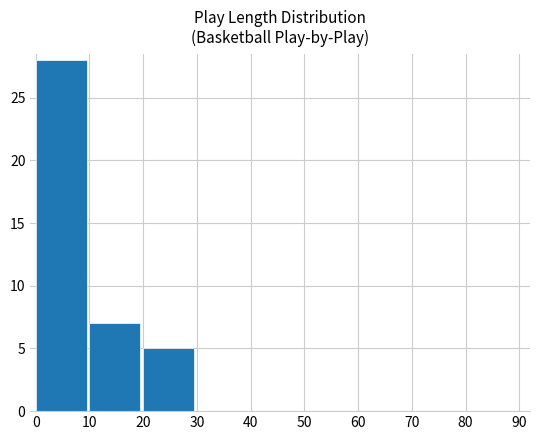

True or false: the data shows 0 at 70.

True